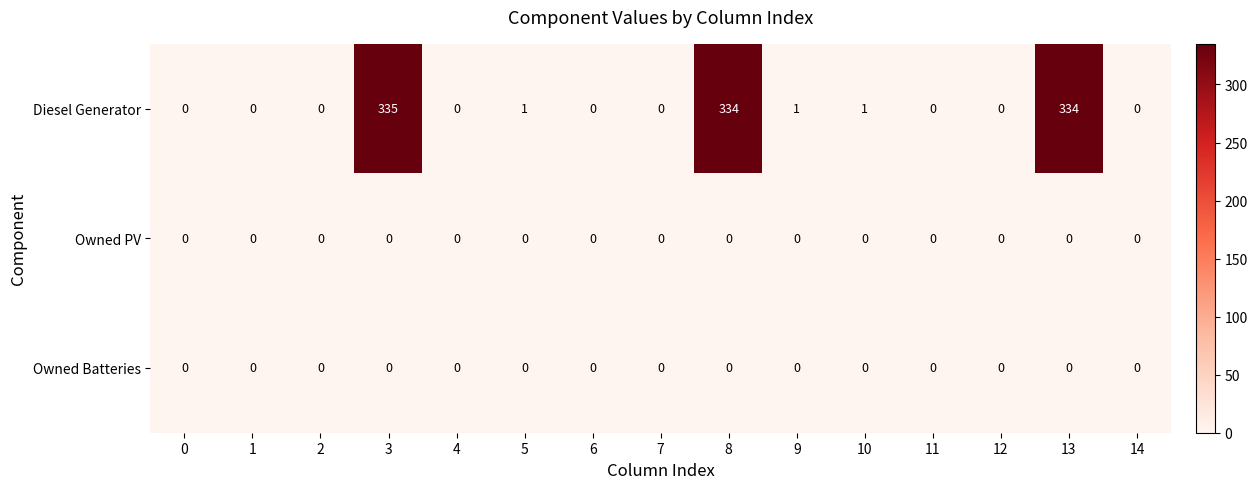

What is the maximum value shown in the chart?

335